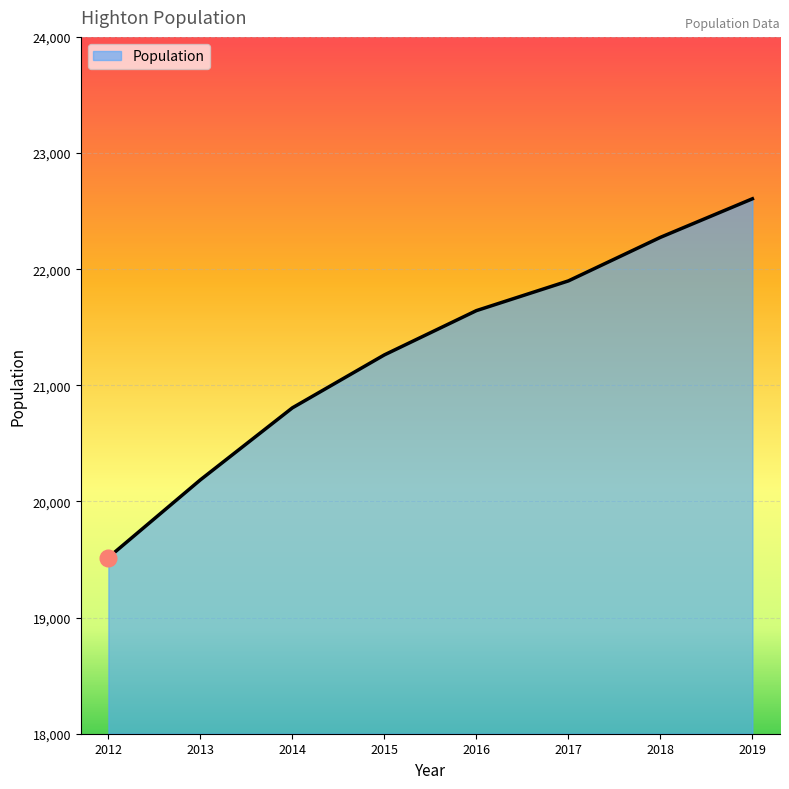

What is the sum of the values at 2013 and 2012?

39703